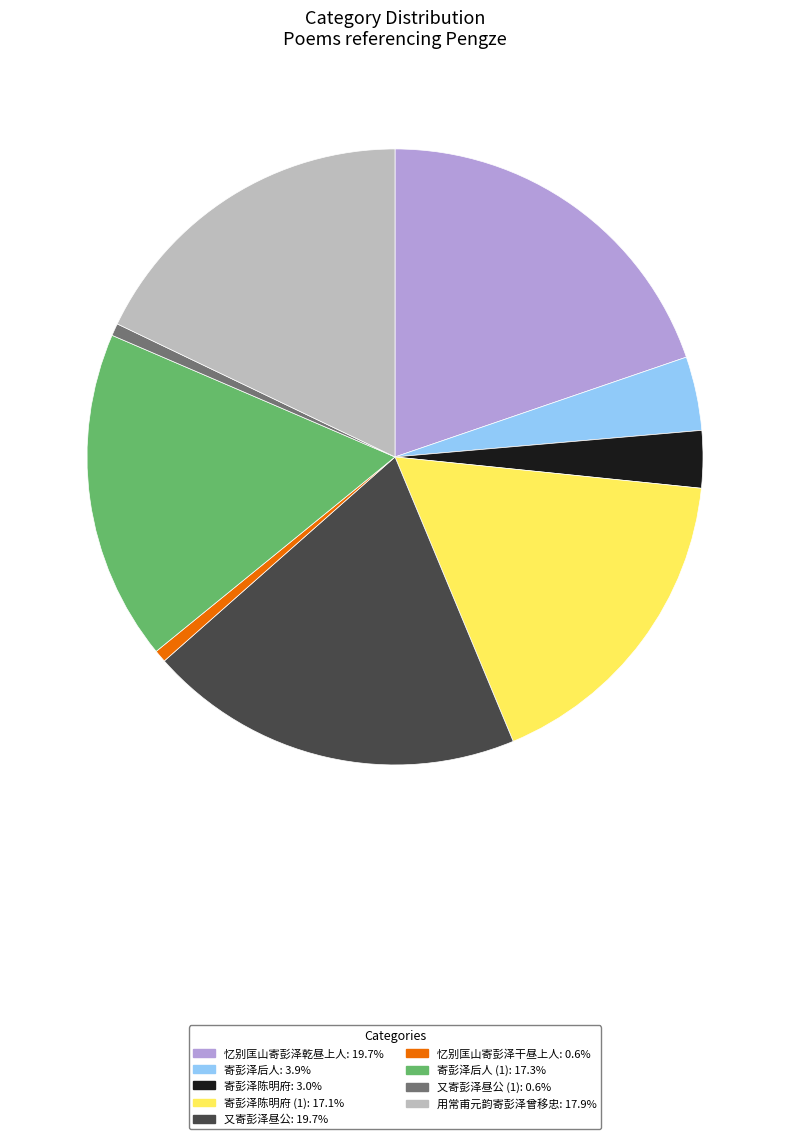

Does any single category account for the majority?

No